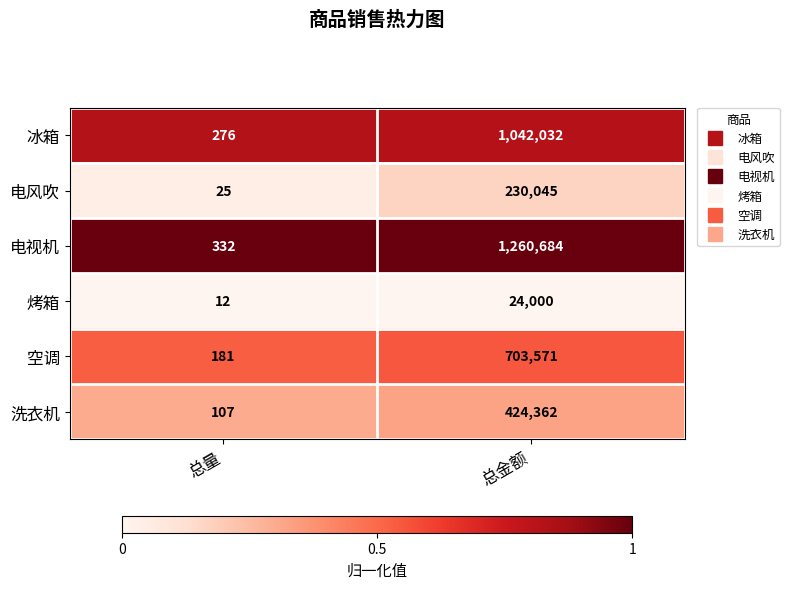

At 总金额, list the series in order from smallest to largest.

烤箱, 电风吹, 洗衣机, 空调, 冰箱, 电视机